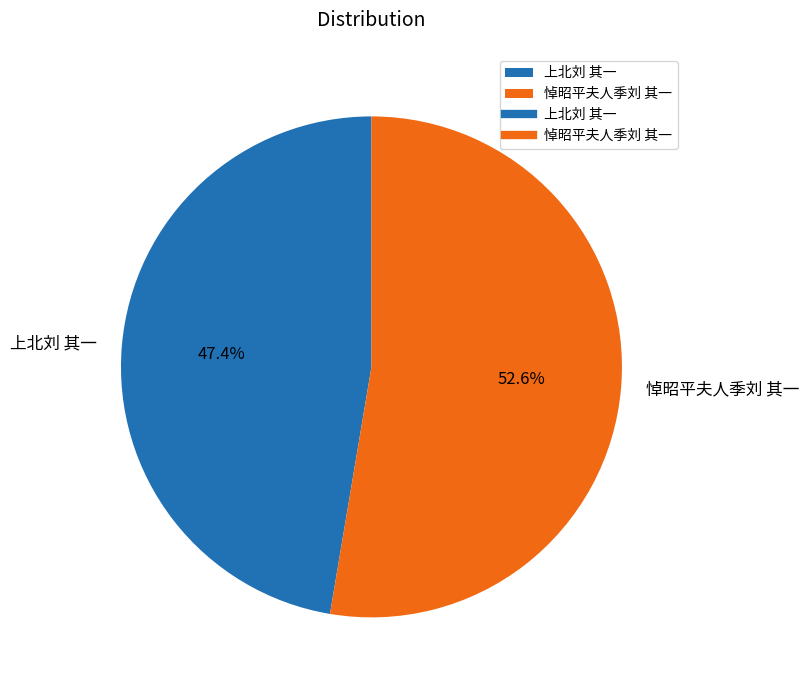

How many slices are in this pie chart?

2